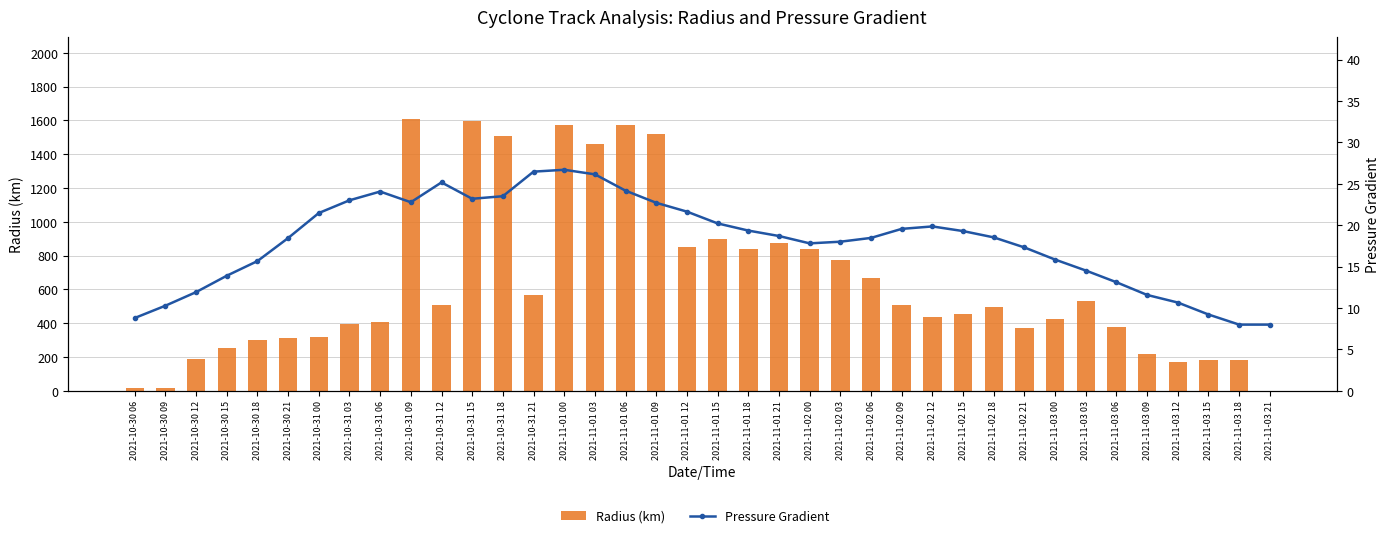

How many series are shown in this chart?

2